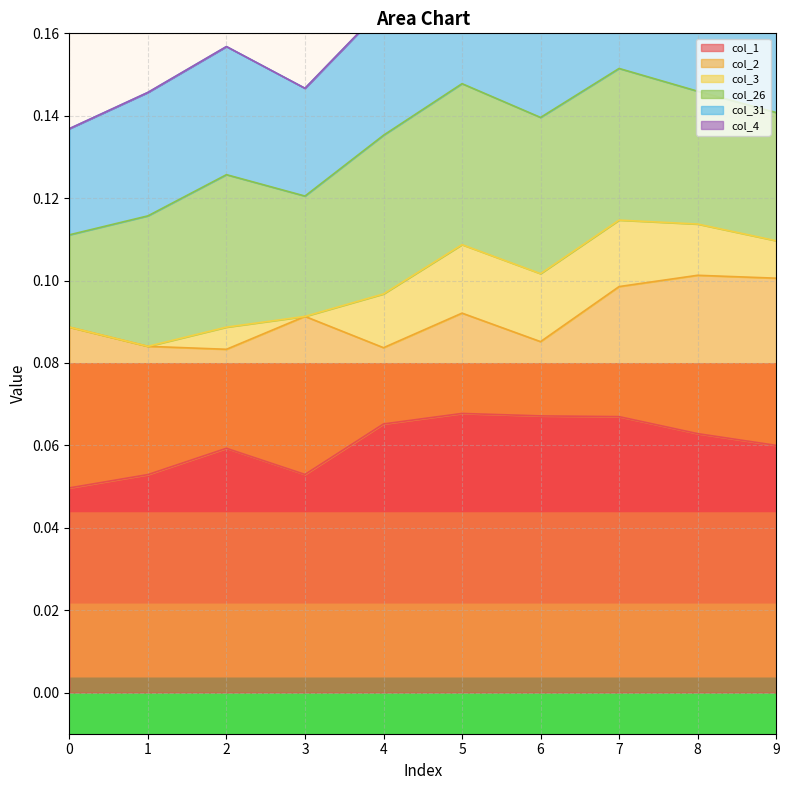

Reading left to right, transcribe all the data shown in this chart.

col_1: 0=0.0	1=0.1	2=0.1	3=0.1	4=0.1	5=0.1	6=0.1	7=0.1	8=0.1	9=0.1
col_2: 0=0.0	1=0.0	2=0.0	3=0.0	4=0.0	5=0.0	6=0.0	7=0.0	8=0.0	9=0.0
col_3: 0=0.0	1=0.0	2=0.0	3=0.0	4=0.0	5=0.0	6=0.0	7=0.0	8=0.0	9=0.0
col_26: 0=0.0	1=0.0	2=0.0	3=0.0	4=0.0	5=0.0	6=0.0	7=0.0	8=0.0	9=0.0
col_31: 0=0.0	1=0.0	2=0.0	3=0.0	4=0.0	5=0.0	6=0.0	7=0.0	8=0.0	9=0.0
col_4: 0=0.0	1=0.0	2=0.0	3=0.0	4=0.0	5=0.0	6=0.0	7=0.0	8=0.0	9=0.0